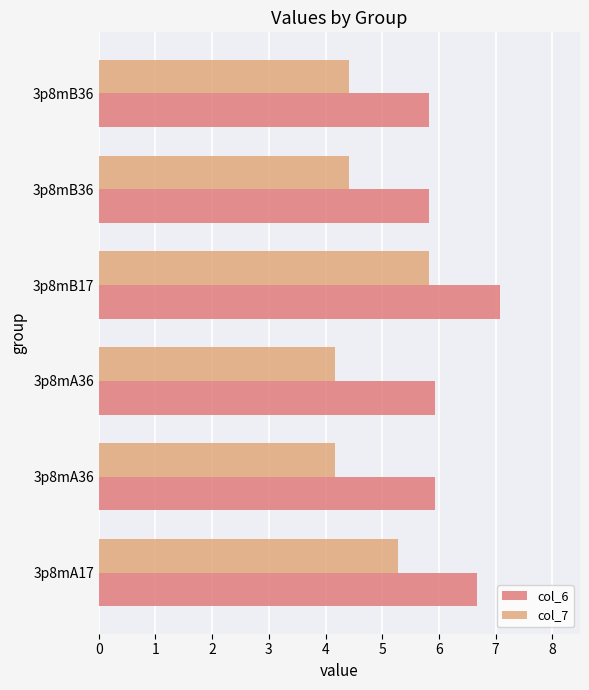

What is the minimum value shown in the chart?

4.2